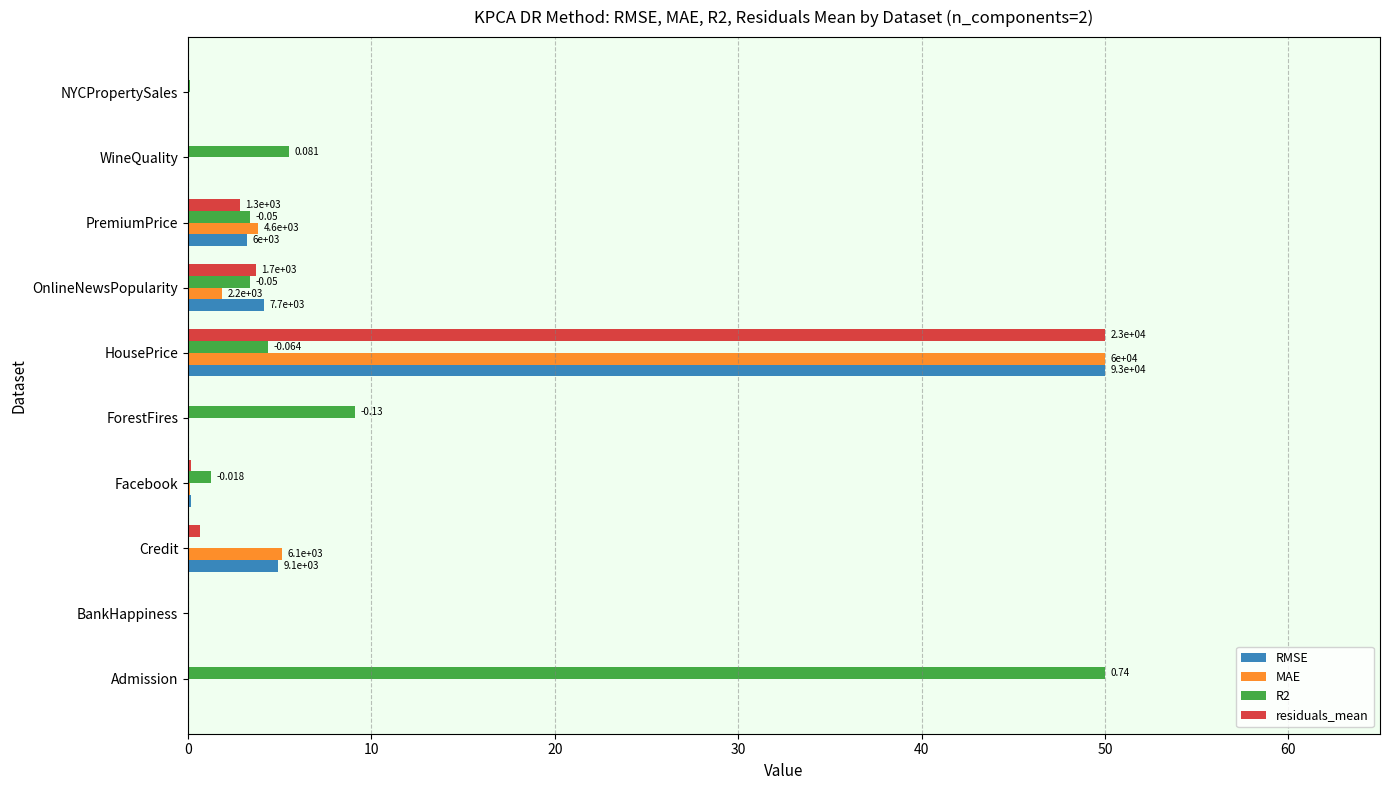

At which label does R2 reach its peak?

Admission